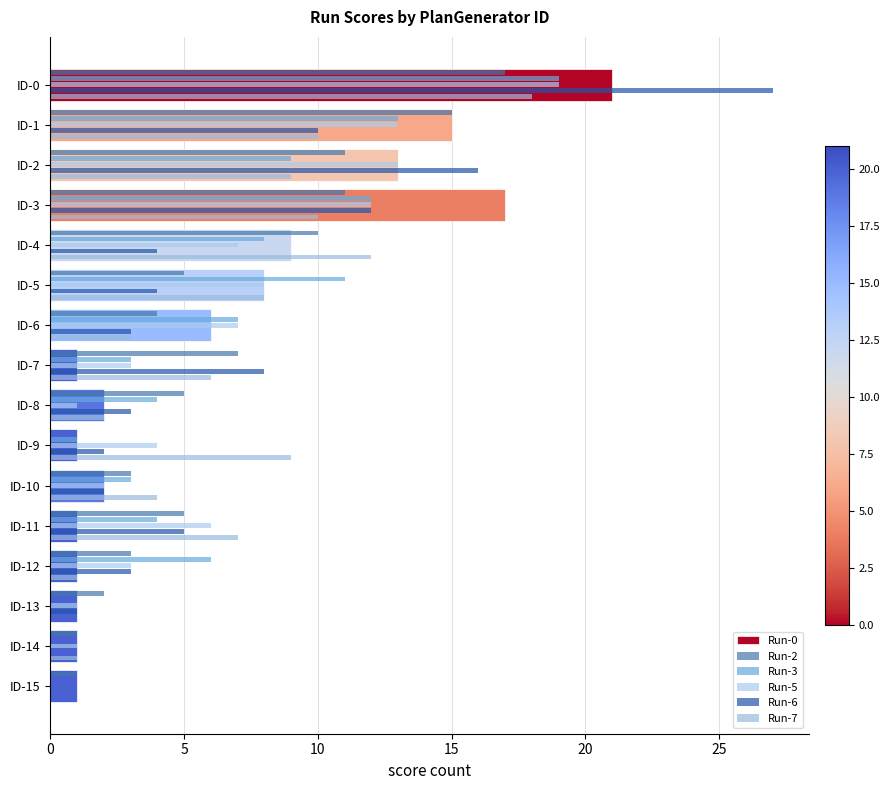

Is it true that Run-6 equals 5 at ID-5?

False